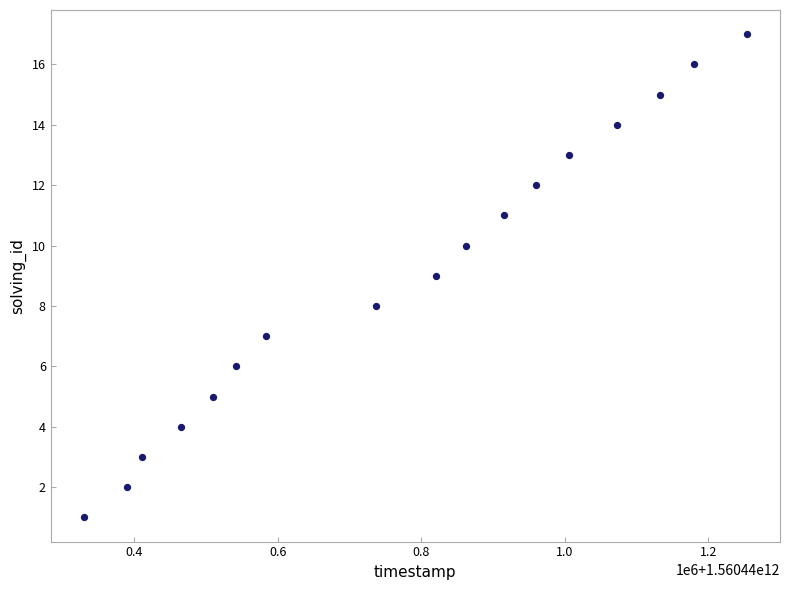

What is the range of X values (max minus min)?

924022